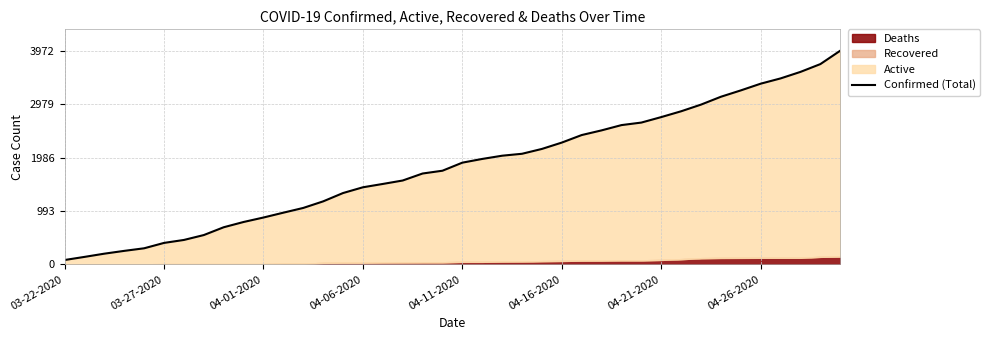

What is the value of the 8th point from the left?

545